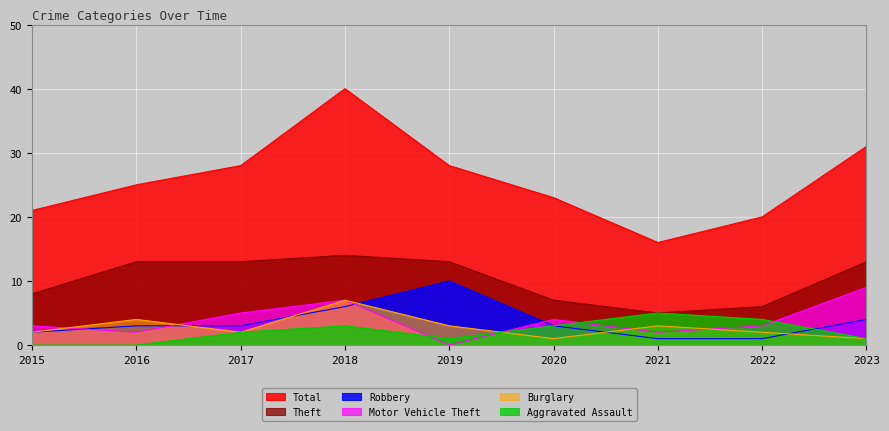

What is the value of the Burglary point at the 9th from the left?

1